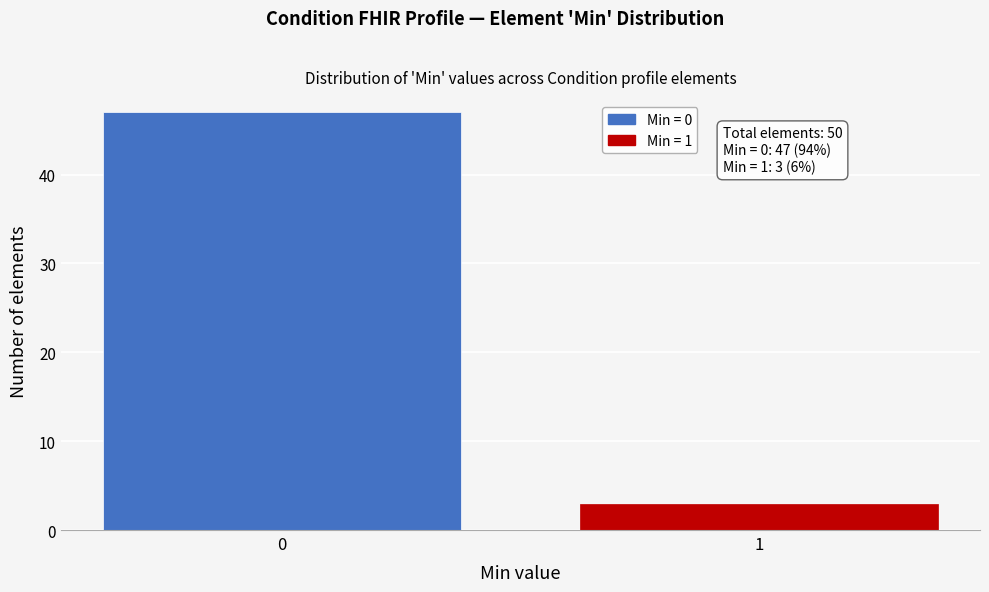

Reading right to left, list all the values displayed in this chart.

1=3	0=47